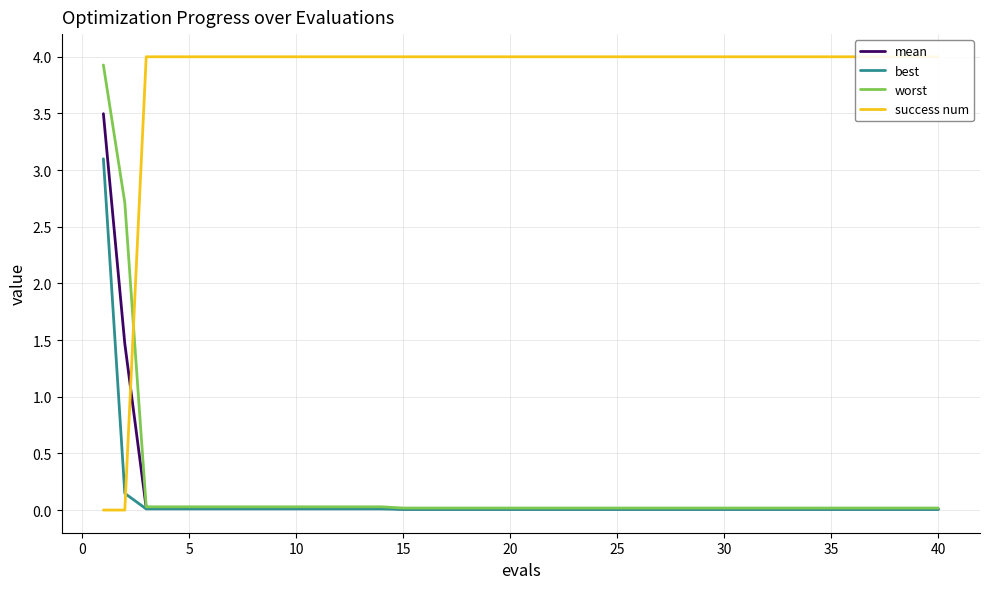

Reading right to left, list all the values displayed in this chart.

mean: 0.0	0.0	0.0	0.0	0.0	0.0	0.0	0.0	0.0	0.0	0.0	0.0	0.0	0.0	0.0	0.0	0.0	0.0	0.0	0.0	0.0	0.0	0.0	0.0	0.0	0.0	0.0	0.0	0.0	0.0	0.0	0.0	0.0	0.0	0.0	0.0	0.0	0.0	1.5	3.5
best: 0.0	0.0	0.0	0.0	0.0	0.0	0.0	0.0	0.0	0.0	0.0	0.0	0.0	0.0	0.0	0.0	0.0	0.0	0.0	0.0	0.0	0.0	0.0	0.0	0.0	0.0	0.0	0.0	0.0	0.0	0.0	0.0	0.0	0.0	0.0	0.0	0.0	0.0	0.1	3.1
worst: 0.0	0.0	0.0	0.0	0.0	0.0	0.0	0.0	0.0	0.0	0.0	0.0	0.0	0.0	0.0	0.0	0.0	0.0	0.0	0.0	0.0	0.0	0.0	0.0	0.0	0.0	0.0	0.0	0.0	0.0	0.0	0.0	0.0	0.0	0.0	0.0	0.0	0.0	2.7	3.9
success num: 4.0	4.0	4.0	4.0	4.0	4.0	4.0	4.0	4.0	4.0	4.0	4.0	4.0	4.0	4.0	4.0	4.0	4.0	4.0	4.0	4.0	4.0	4.0	4.0	4.0	4.0	4.0	4.0	4.0	4.0	4.0	4.0	4.0	4.0	4.0	4.0	4.0	4.0	0.0	0.0